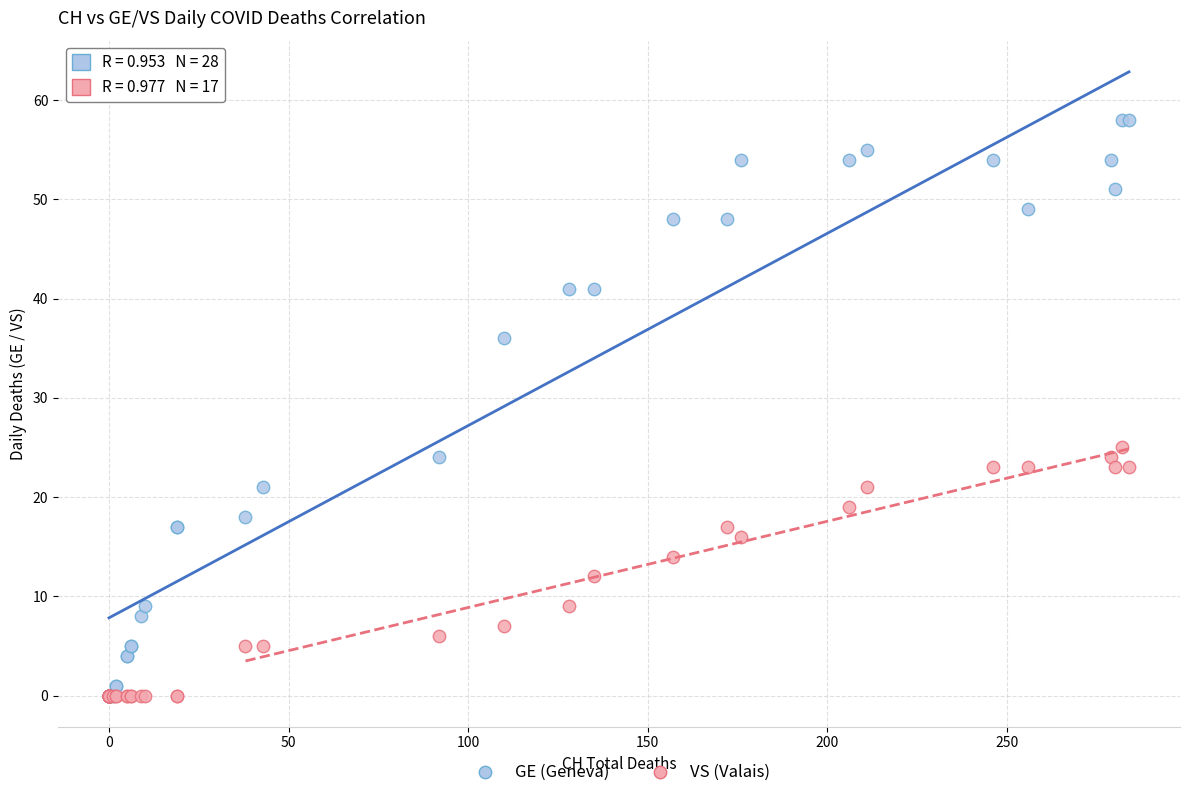

Across all series, what Y value is closest to 29?

25